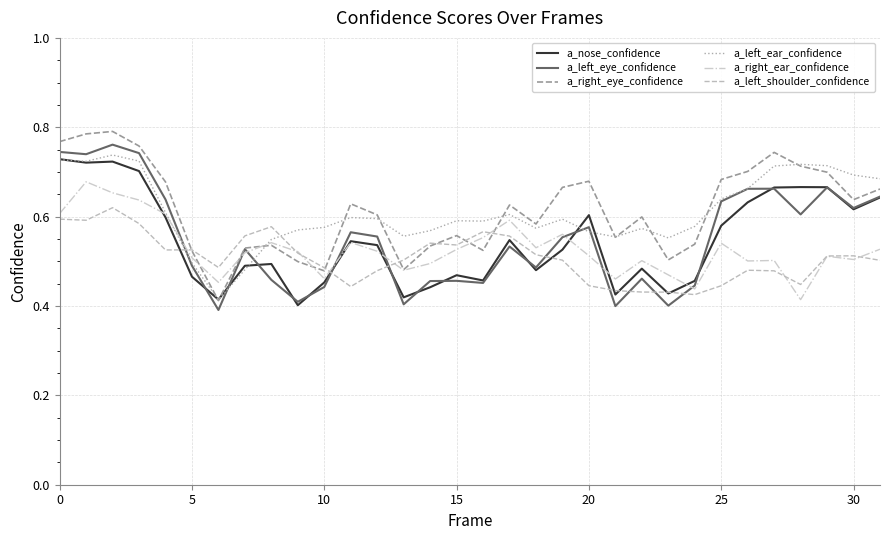

How many times do a_left_shoulder_confidence and a_left_eye_confidence cross each other?

8